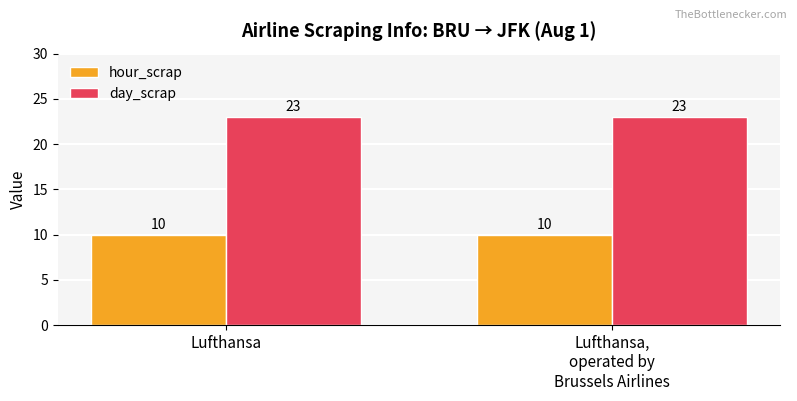

At Lufthansa,
operated by
Brussels Airlines, list the series in order from largest to smallest.

day_scrap, hour_scrap